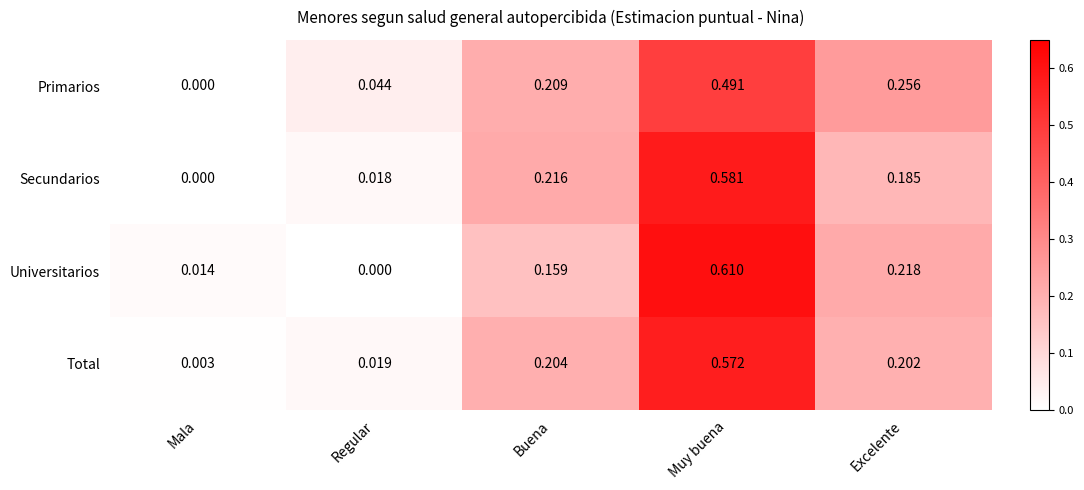

At Regular, list the series in order from largest to smallest.

Primarios, Total, Secundarios, Universitarios